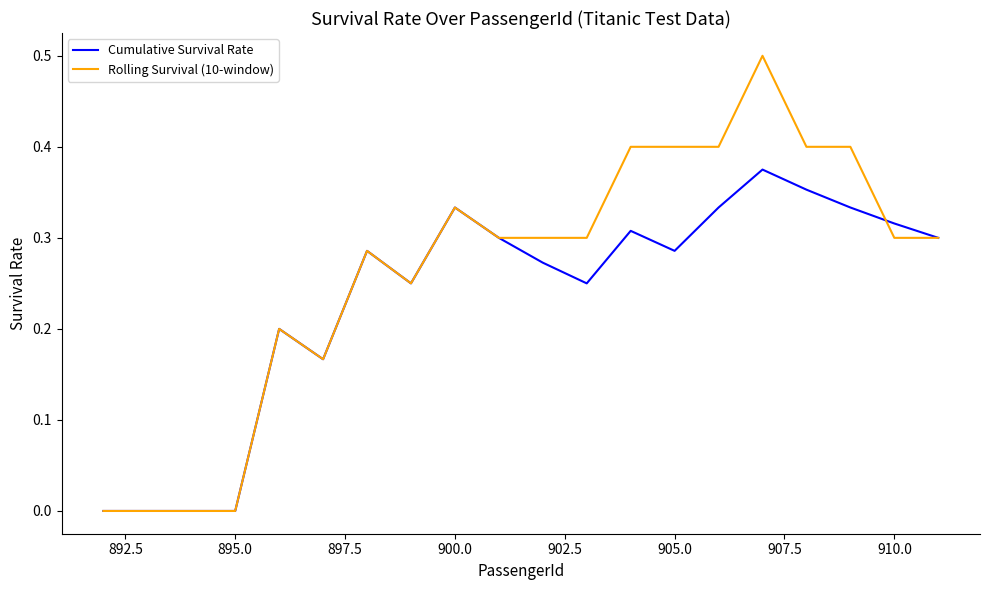

What is the maximum value shown in the chart?

0.5